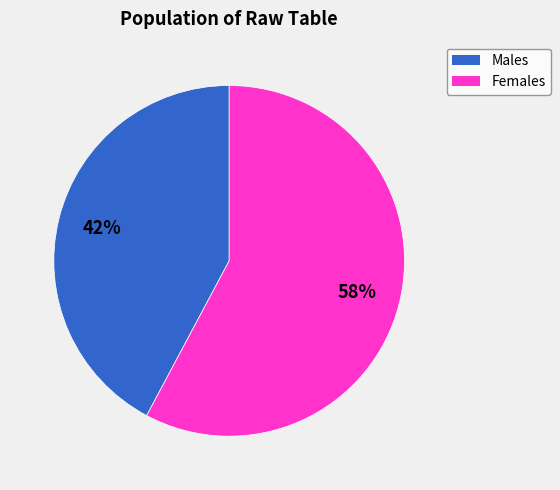

How many segments does this pie chart have?

2